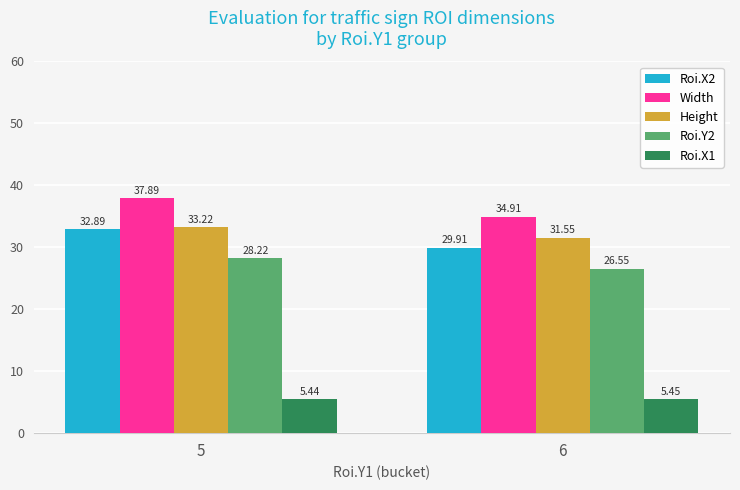

What is the spread (max minus min) of values at 6?

29.5